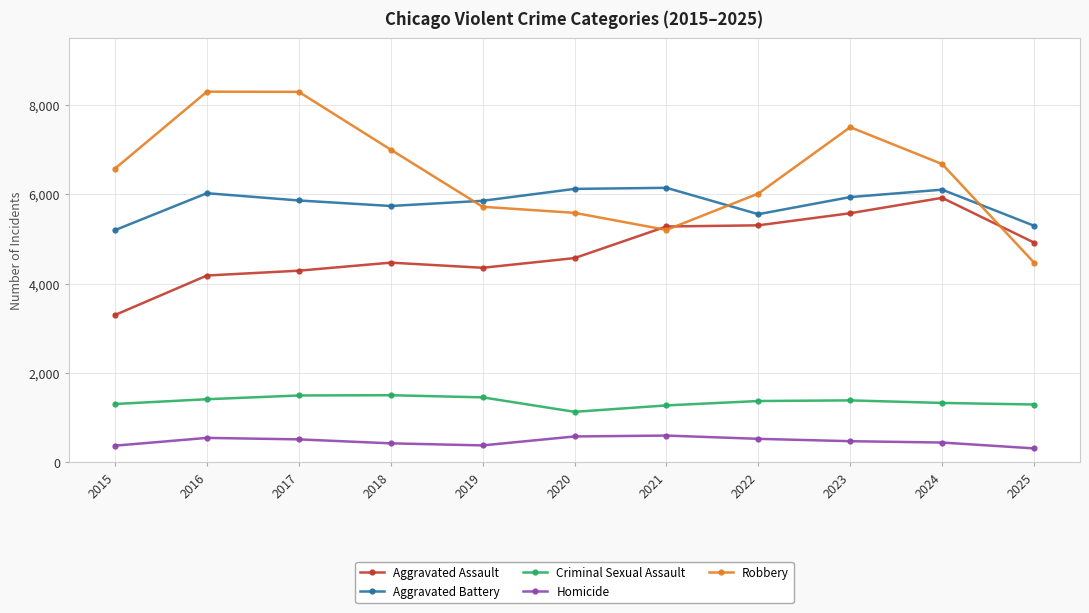

Between 2017 and 2020, which series saw the biggest shift?

Robbery